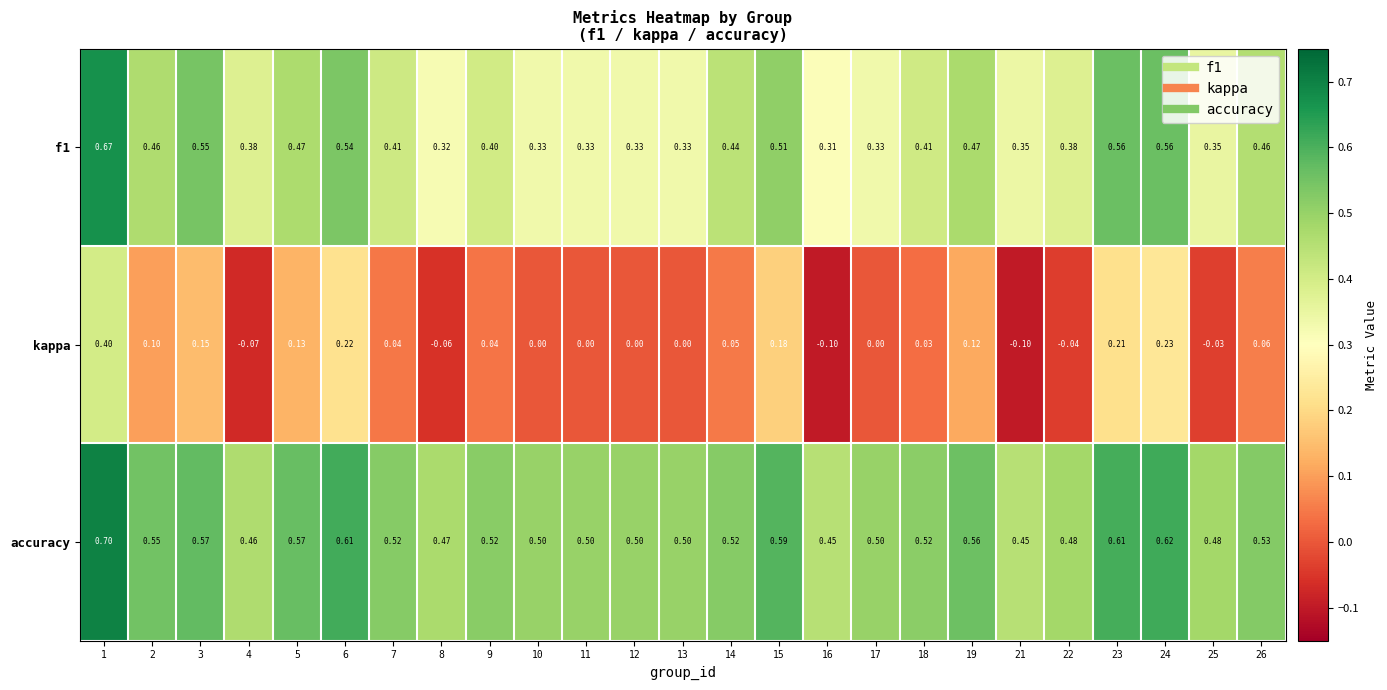

Which series changed the most between 19 and 21?

kappa